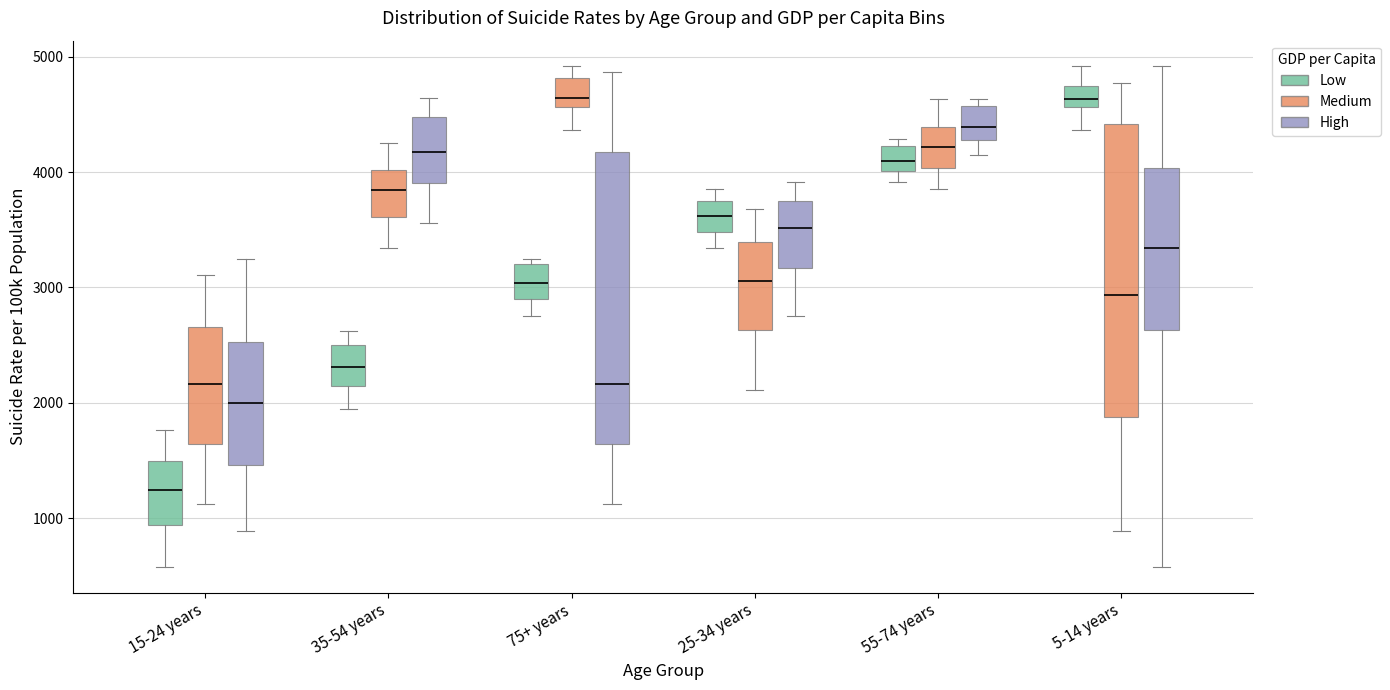

Reading left to right, read every box against the y-axis: the position of its median line, the range the box covers, and the ends of its whiskers. The values are not printed on the chart, so give them approximately, as read against the axis.

15-24 years (Low): median 1200, box 900 to 1500, whiskers 600 to 1800
15-24 years (Medium): median 2200, box 1600 to 2700, whiskers 1100 to 3100
15-24 years (High): median 2000, box 1500 to 2500, whiskers 900 to 3300
35-54 years (Low): median 2300, box 2100 to 2500, whiskers 1900 to 2600
35-54 years (Medium): median 3800, box 3600 to 4000, whiskers 3300 to 4300
35-54 years (High): median 4200, box 3900 to 4500, whiskers 3600 to 4600
75+ years (Low): median 3000, box 2900 to 3200, whiskers 2800 to 3300
75+ years (Medium): median 4600 (just above the box's lower edge), box 4600 to 4800, whiskers 4400 to 4900
75+ years (High): median 2200, box 1600 to 4200, whiskers 1100 to 4900
25-34 years (Low): median 3600, box 3500 to 3700, whiskers 3300 to 3900
25-34 years (Medium): median 3100, box 2600 to 3400, whiskers 2100 to 3700
25-34 years (High): median 3500, box 3200 to 3700, whiskers 2800 to 3900
55-74 years (Low): median 4100, box 4000 to 4200, whiskers 3900 to 4300
55-74 years (Medium): median 4200, box 4000 to 4400, whiskers 3900 to 4600
55-74 years (High): median 4400, box 4300 to 4600, whiskers 4100 to 4600 (just above the box's upper edge)
5-14 years (Low): median 4600 (inside the box), box 4600 to 4700, whiskers 4400 to 4900
5-14 years (Medium): median 2900, box 1900 to 4400, whiskers 900 to 4800
5-14 years (High): median 3300, box 2600 to 4000, whiskers 600 to 4900